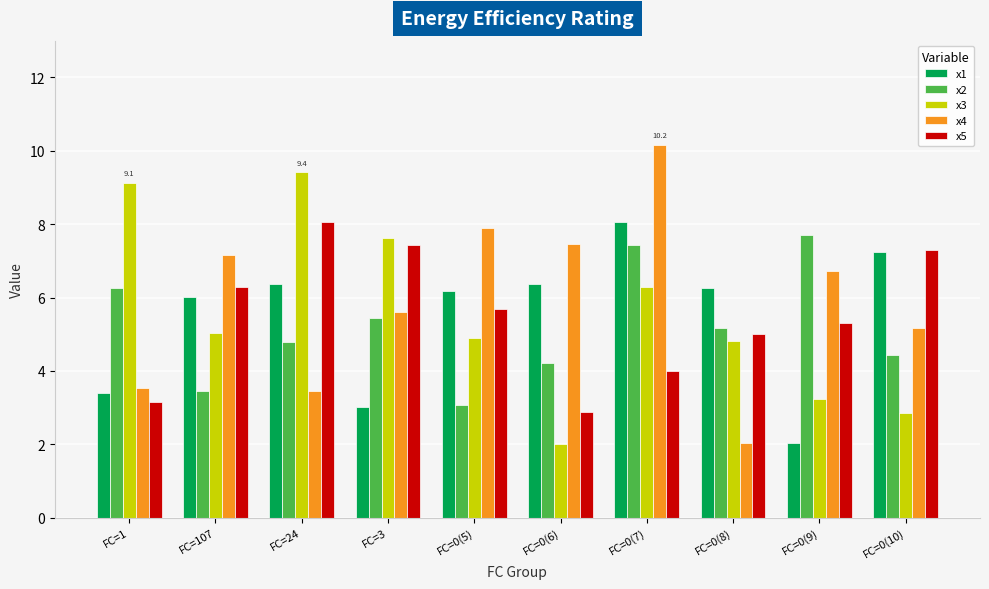

Rank the series at FC=0(9) from lowest to highest value.

x1, x3, x5, x4, x2